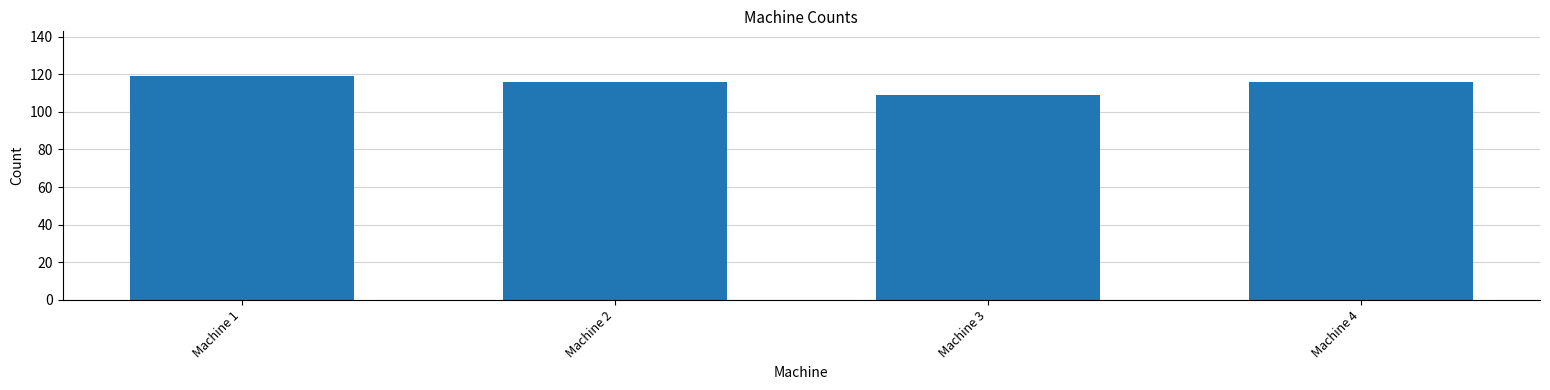

Reading right to left, extract all data points from this chart.

Machine 4=116	Machine 3=109	Machine 2=116	Machine 1=119